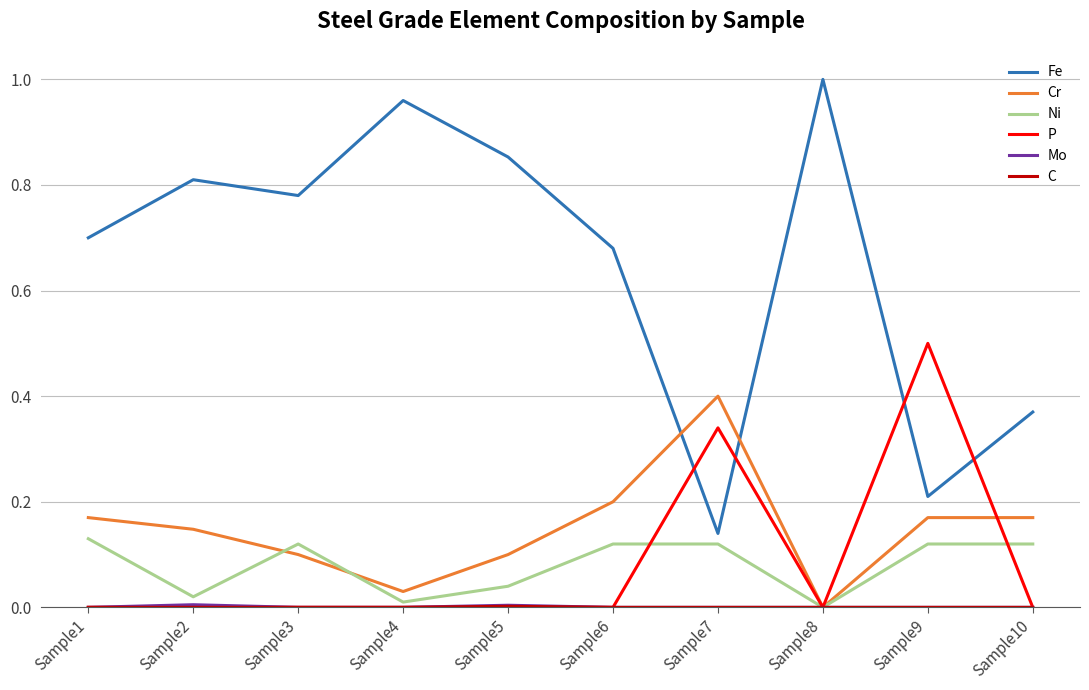

Is the value of P at Sample6 greater than the value of Fe at Sample2?

No